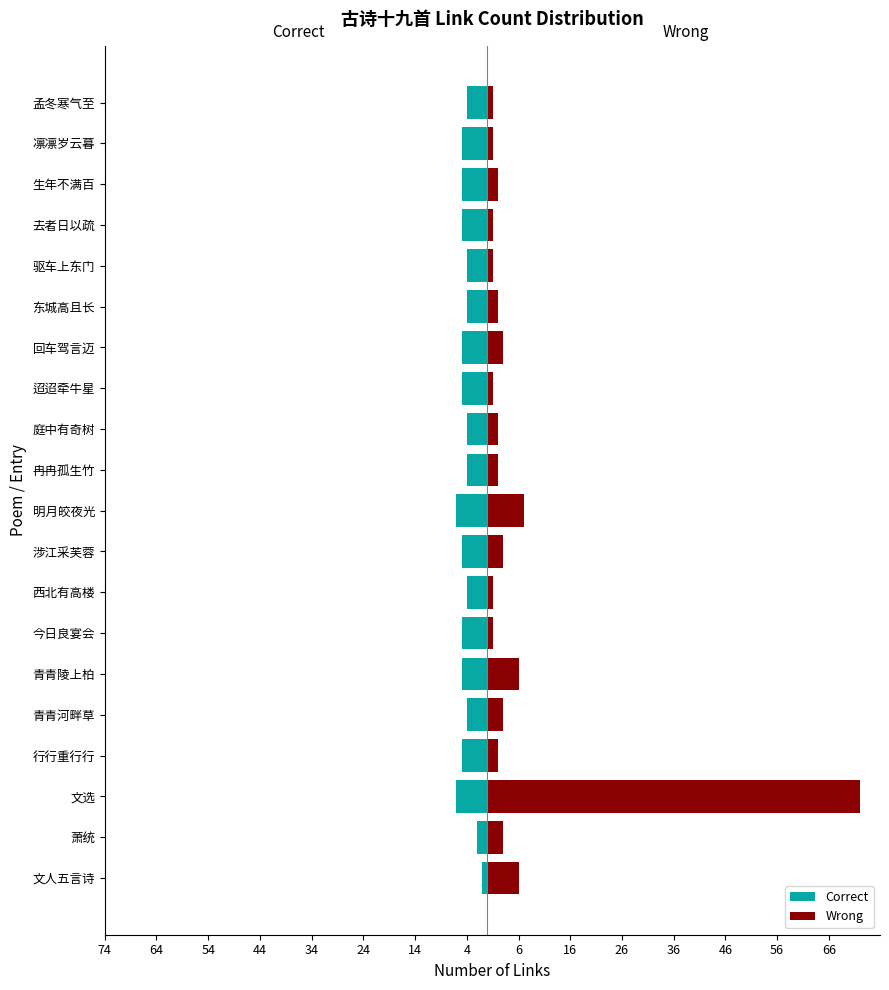

List the series in order of their overall mean, highest first.

Wrong, Correct